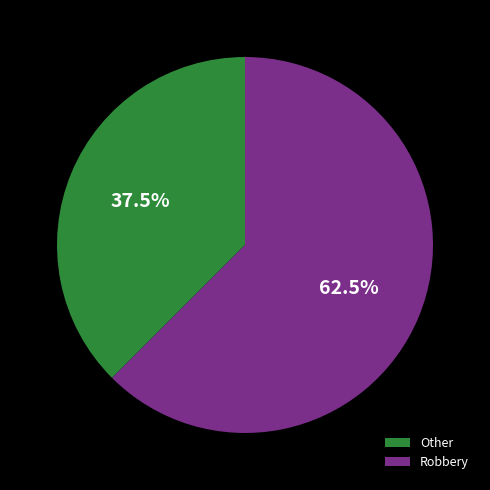

Between Robbery and Other, which is larger?

Robbery